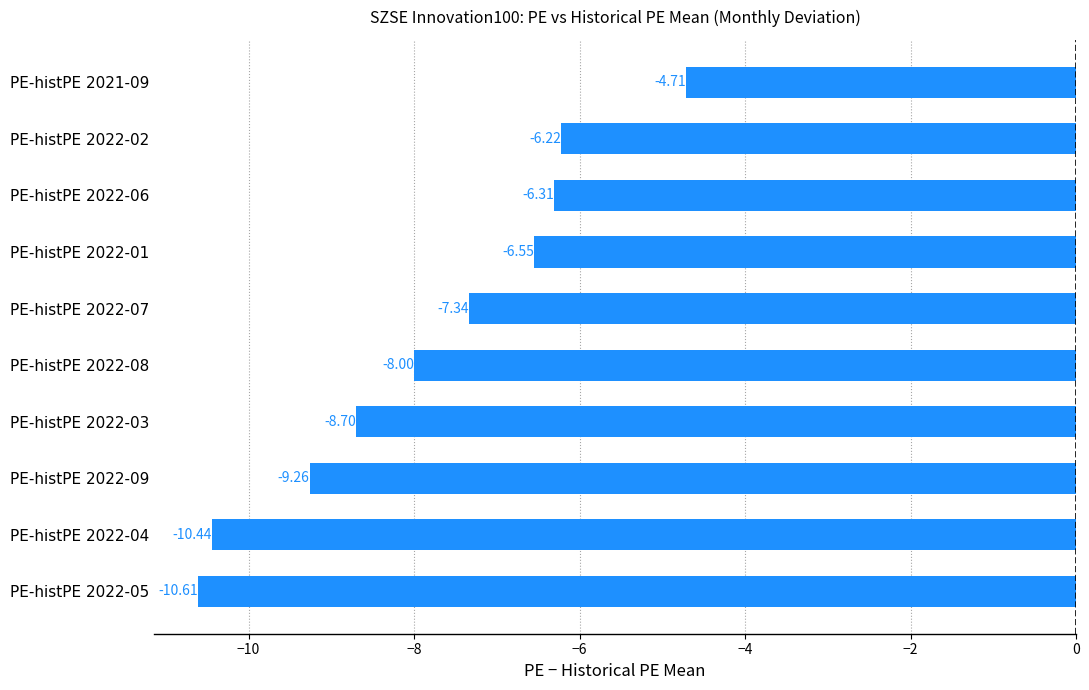

How many data points are less than -7?

6